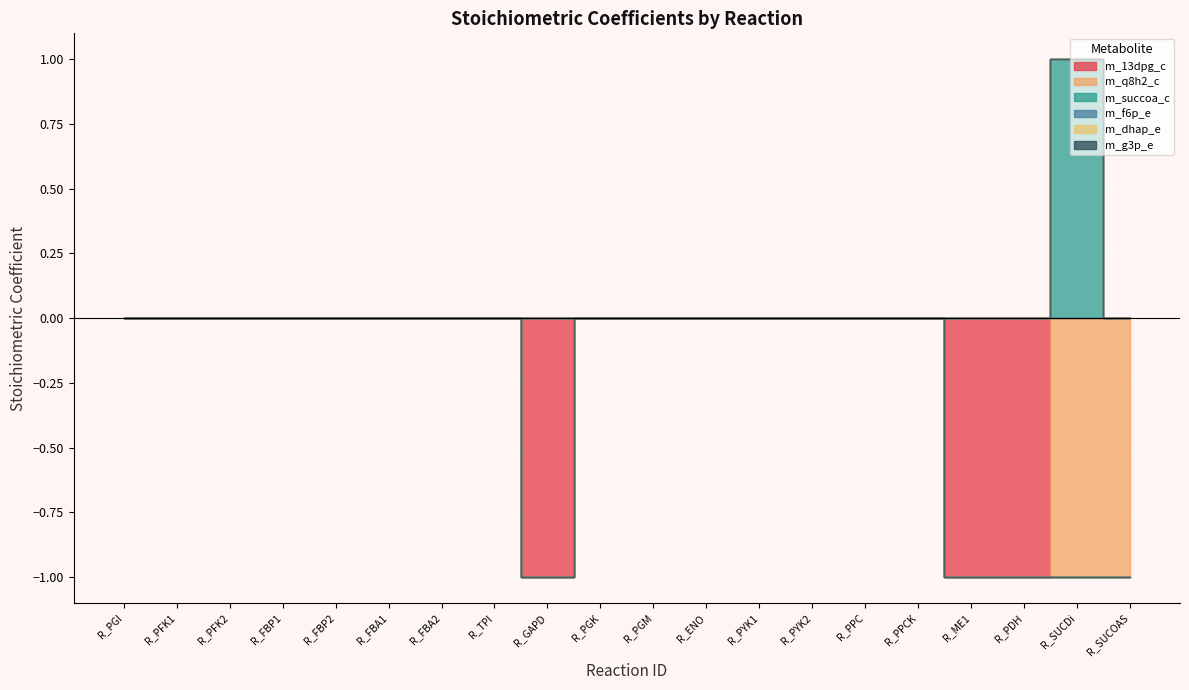

True or false: m_f6p_e and m_13dpg_c intersect in this chart.

False